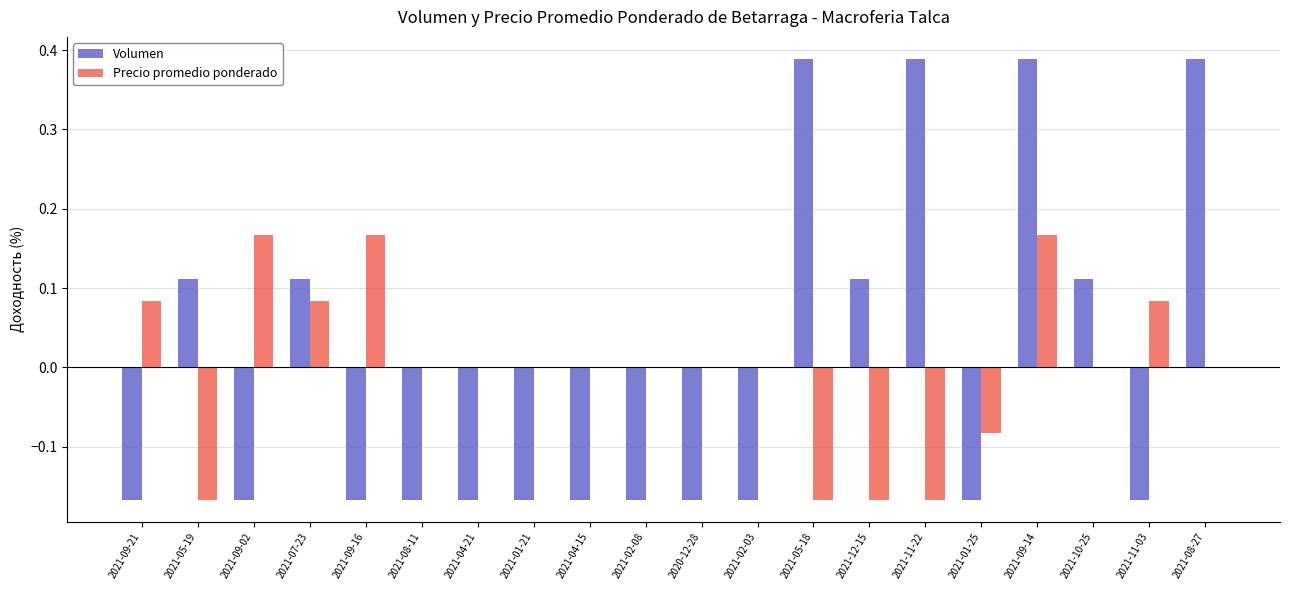

Is it true that Volumen equals -0.1 at 2021-04-21?

False